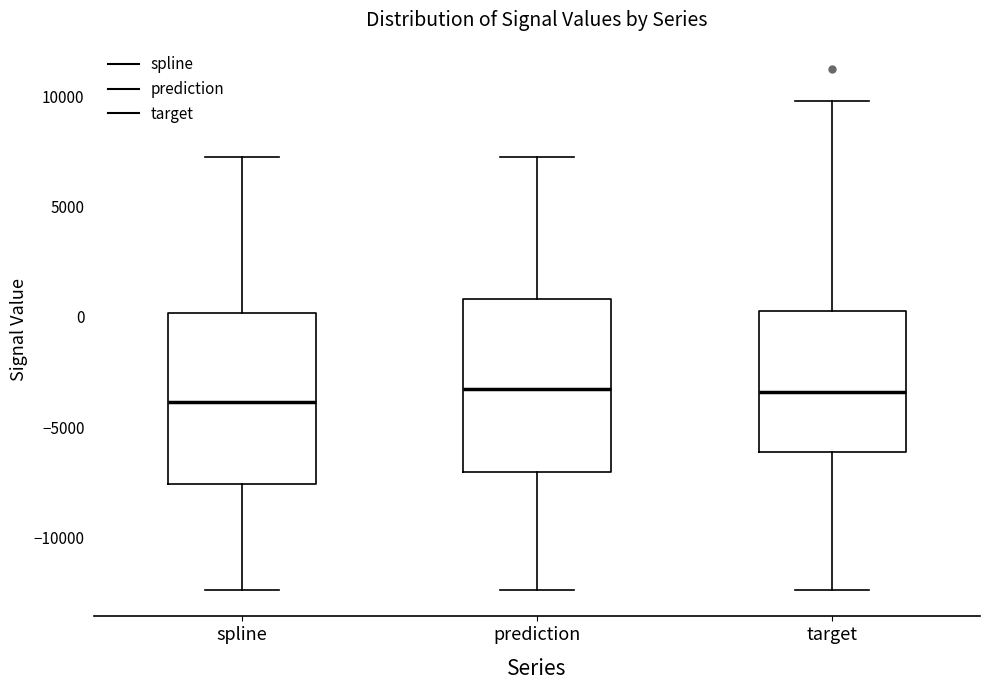

Where does the upper whisker of the box for spline end on the y-axis? The values are not printed on the chart, so give them approximately, as read against the axis.

7000